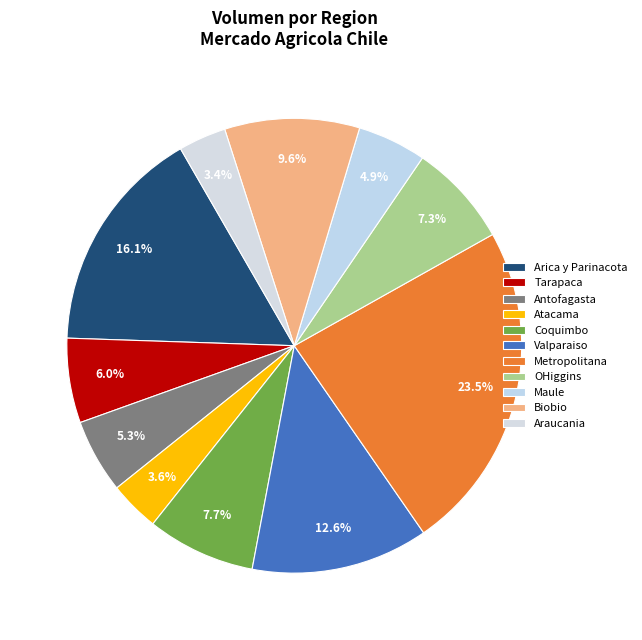

How many slices are in this pie chart?

11